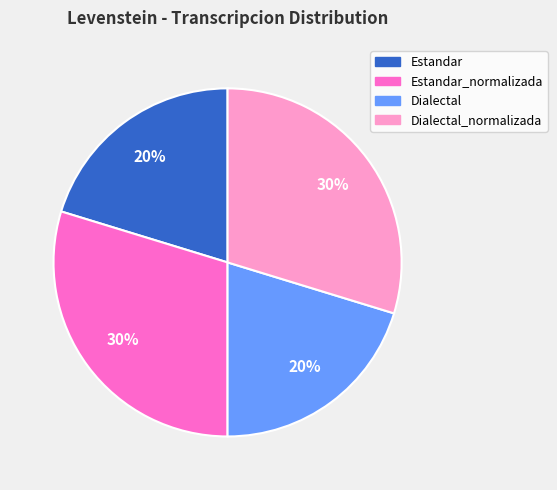

Is there a majority slice in this chart?

No